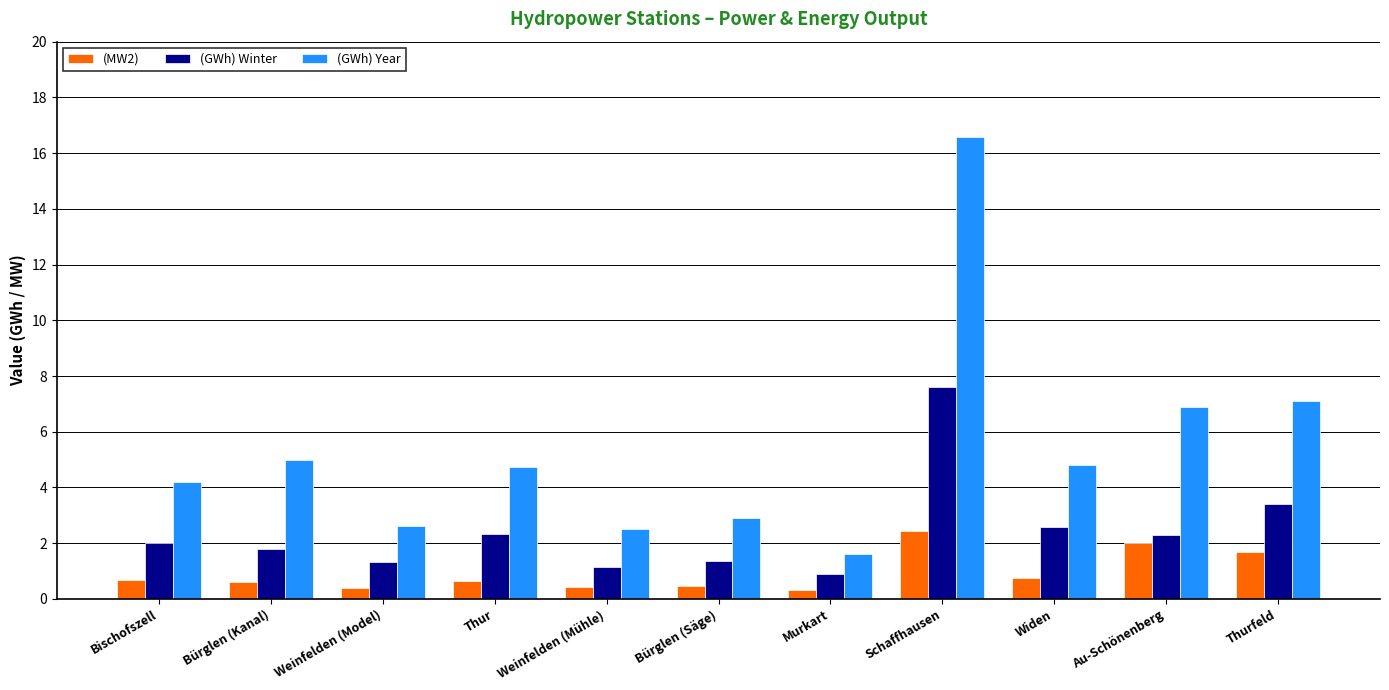

Read the (GWh) Year value at Bischofszell.

4.2